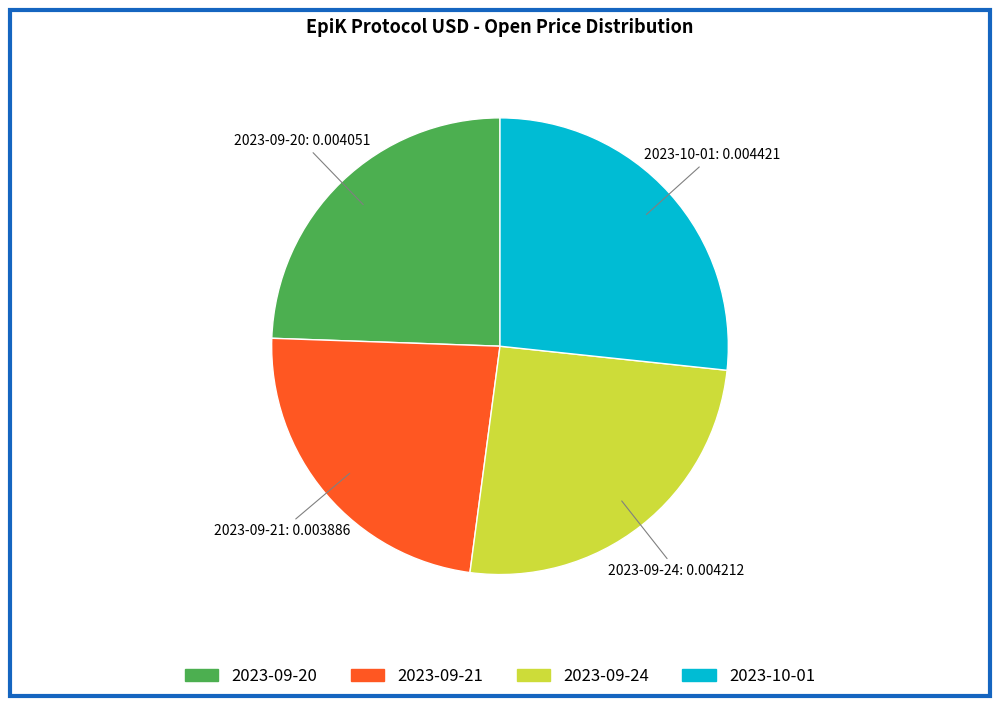

Is the sum of 2023-09-21 and 2023-09-20 greater than half?

No